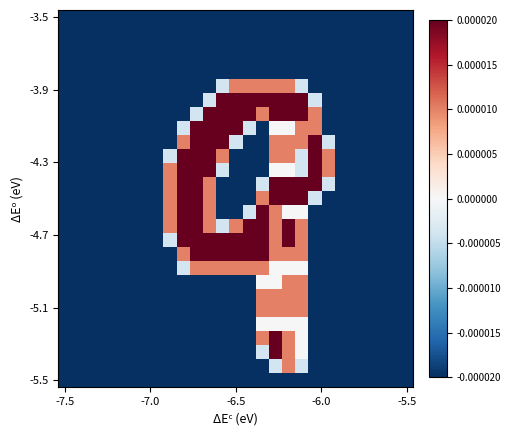

Which category has the lowest value across all series?

-7.5